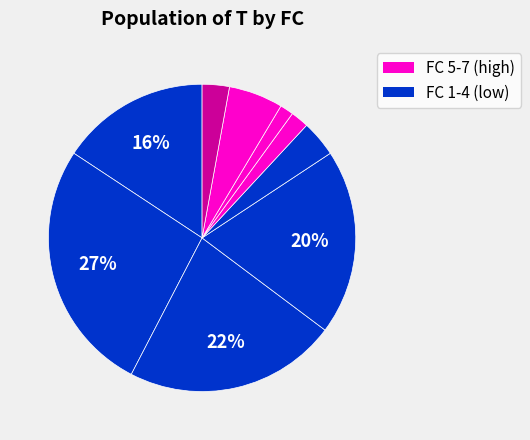

Count the number of slices in the pie.

9